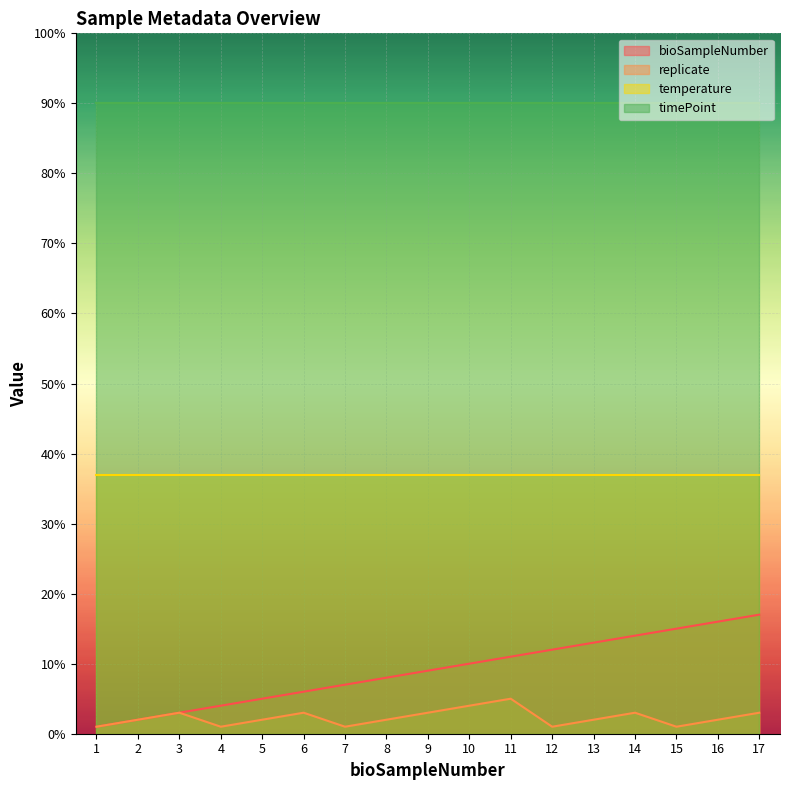

What is the sum of the bioSampleNumber values at 3 and 12?

15